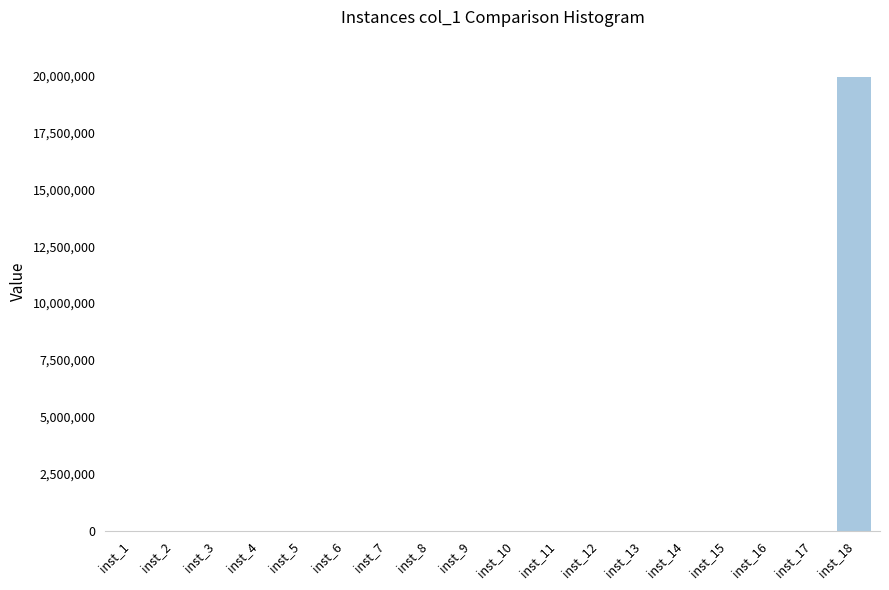

What is the sum of all values?

20004241